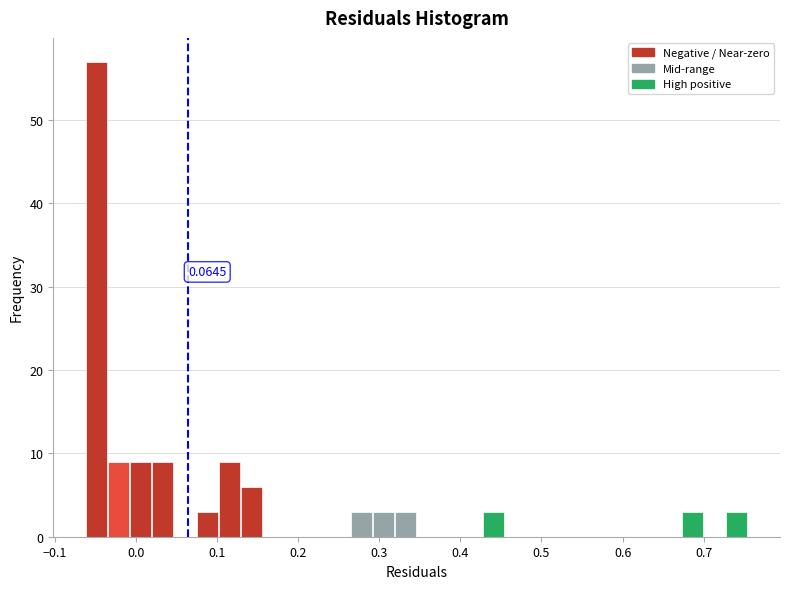

Around what value on the x-axis is the tallest bar? Give the approximate position of its centre, as read against the axis.

-0.05